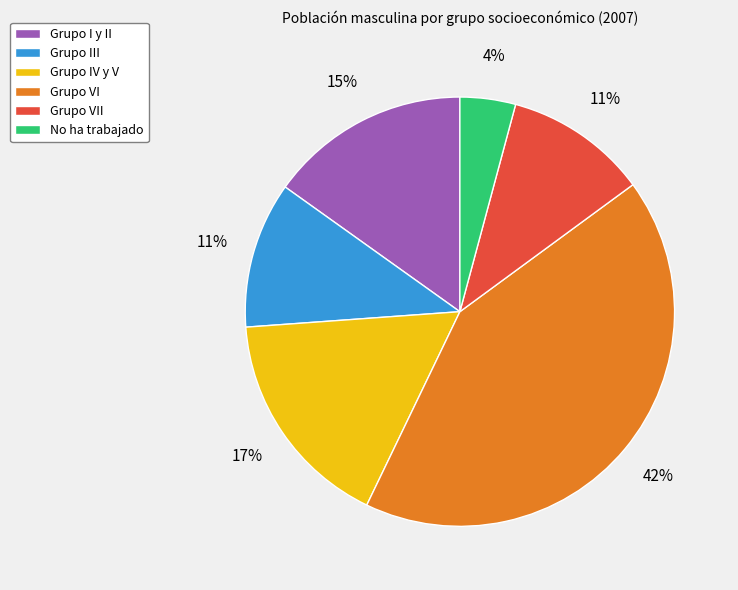

To the nearest percent, what portion does Grupo I y II represent?

15%